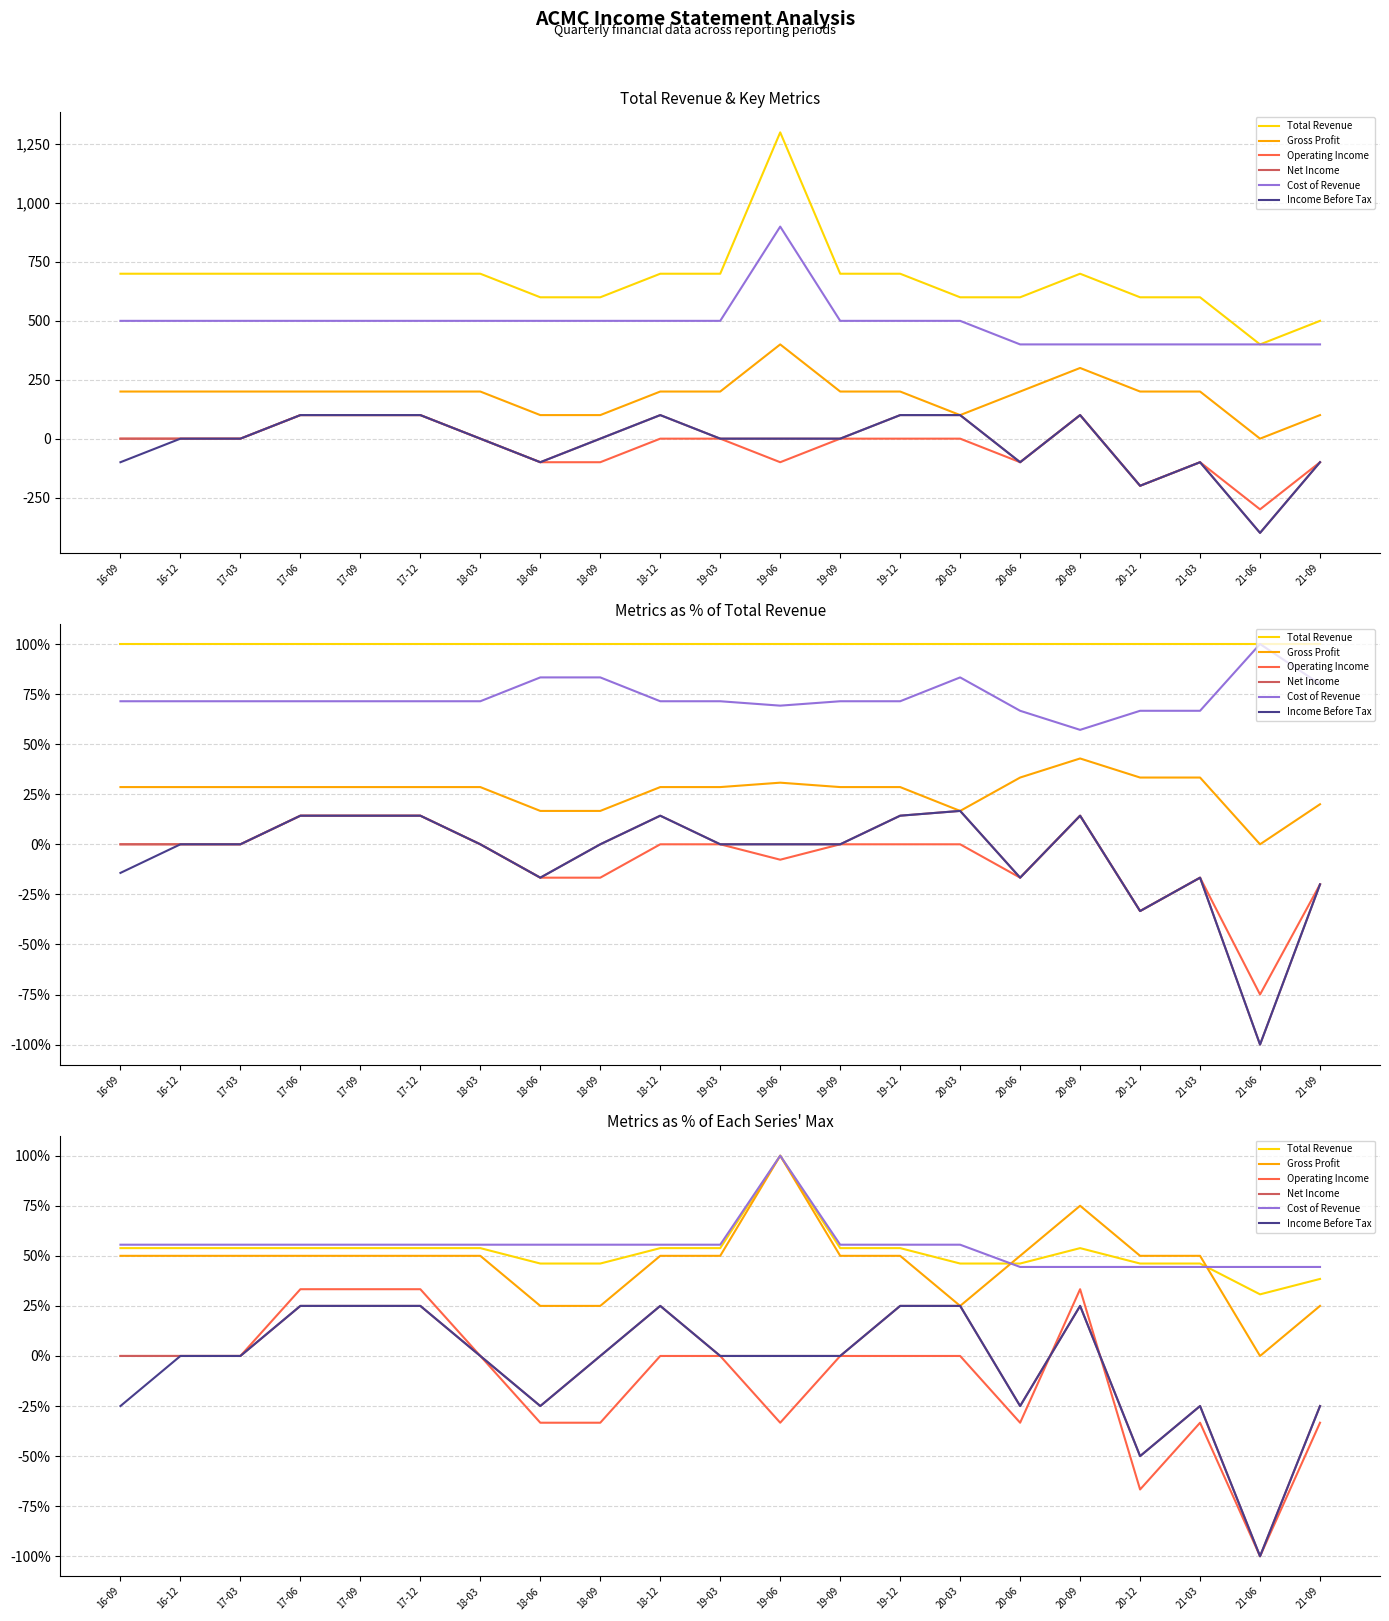

Is the value of Operating Income at 20-12 greater than the value of Total Revenue at 18-06?

No